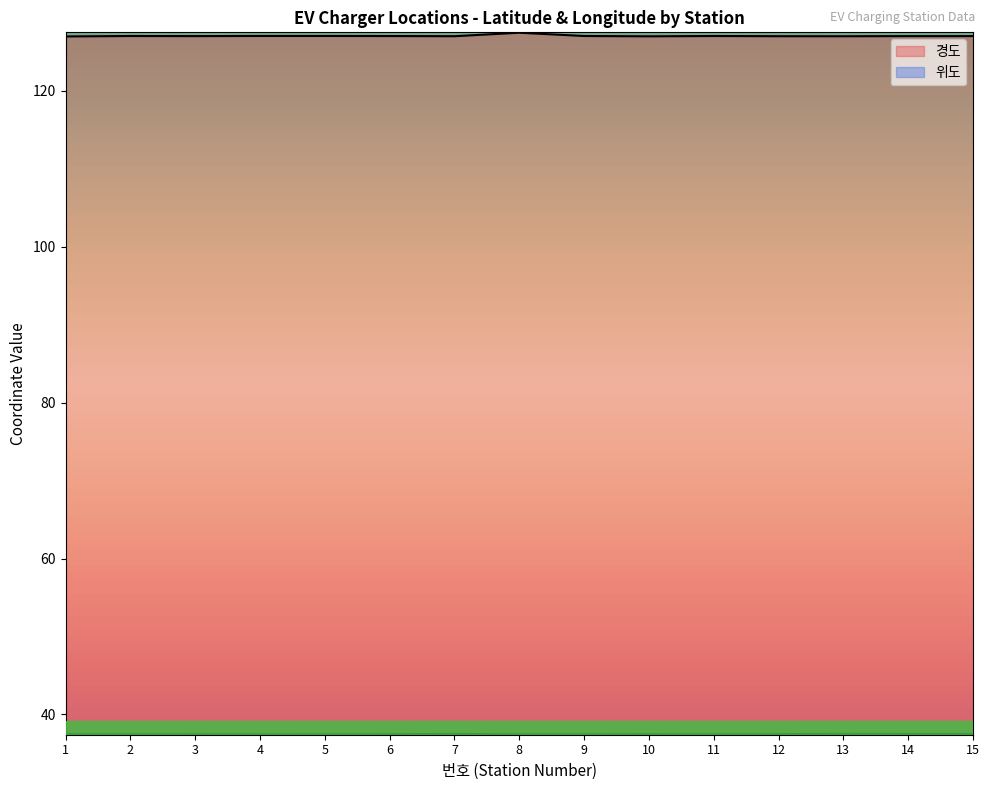

At how many categories does at least one series exceed 51?

15